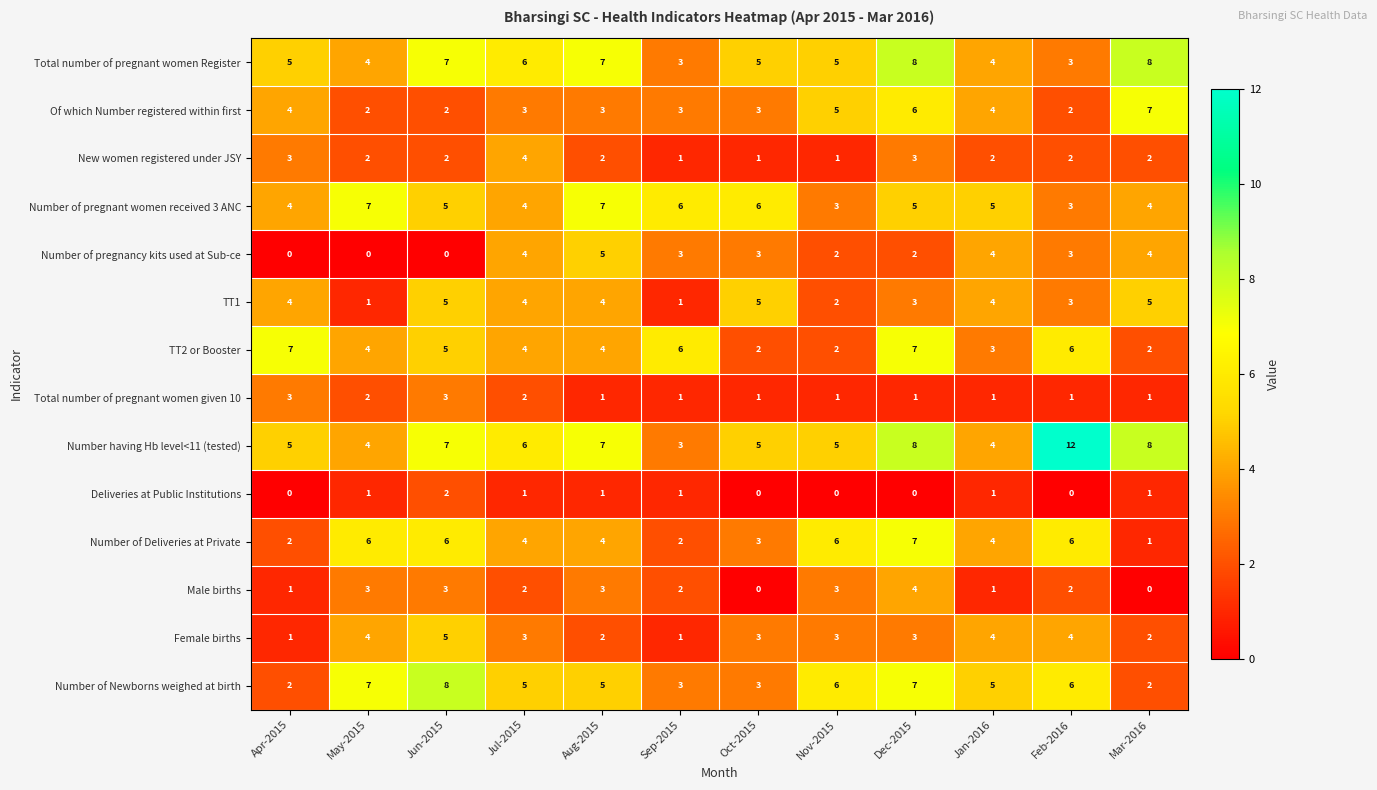

What is the sum of all TT2 or Booster values?

52